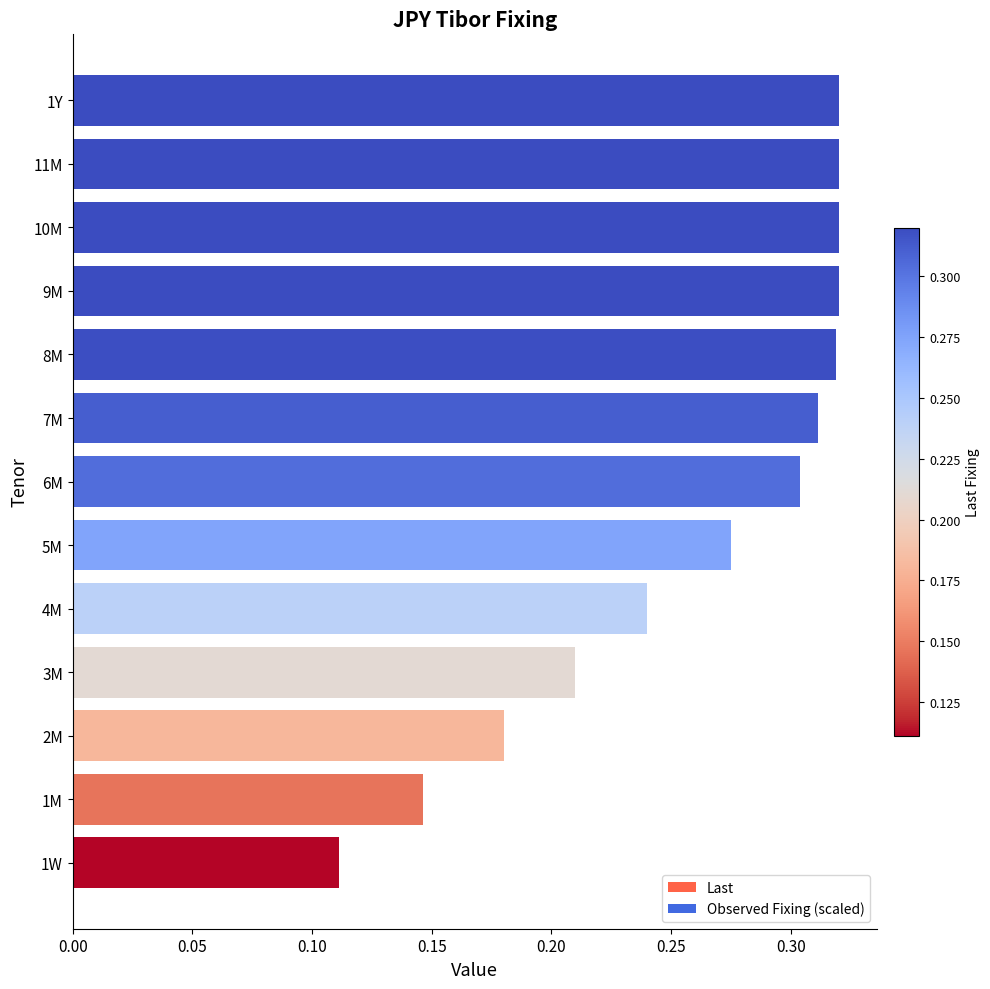

The Last series shows 0.2 at 11M. True or false?

False